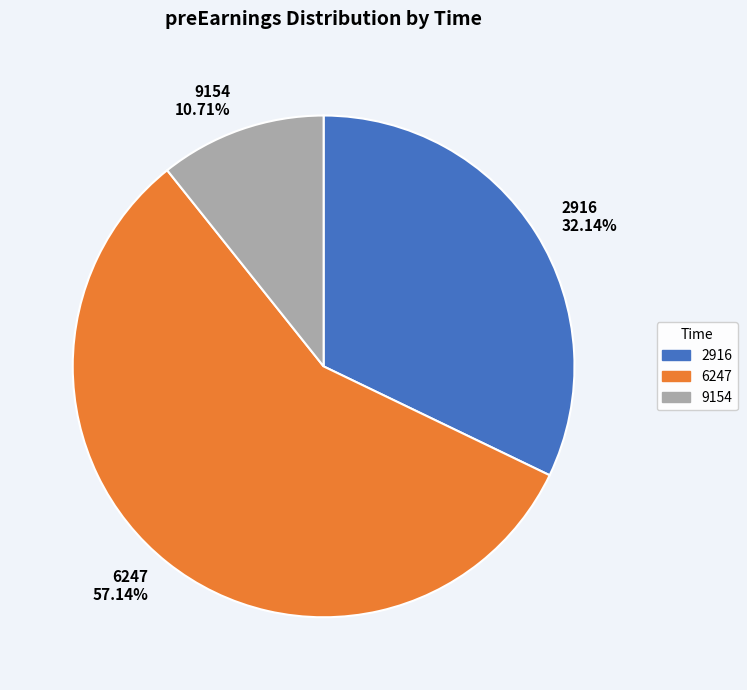

Is there any slice that represents more than half of the pie?

Yes